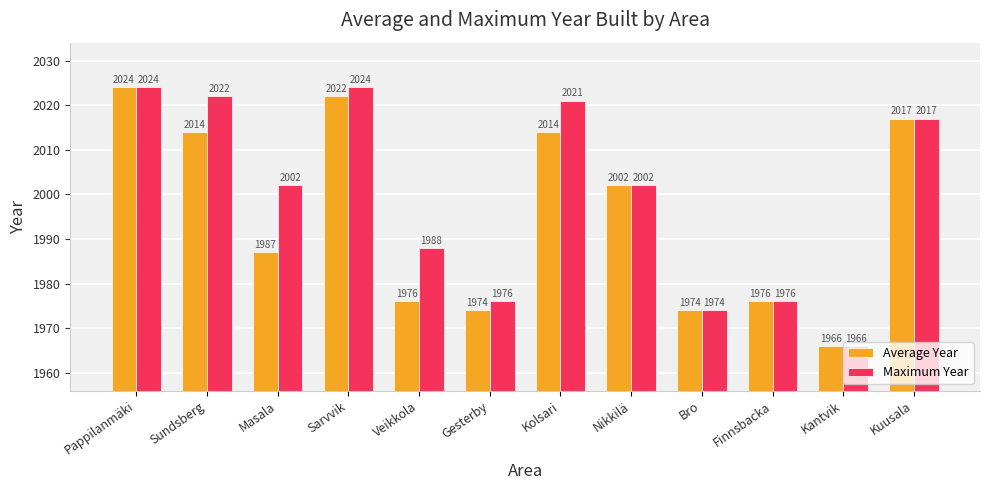

At which label does Average Year first exceed 2002?

Pappilanmäki